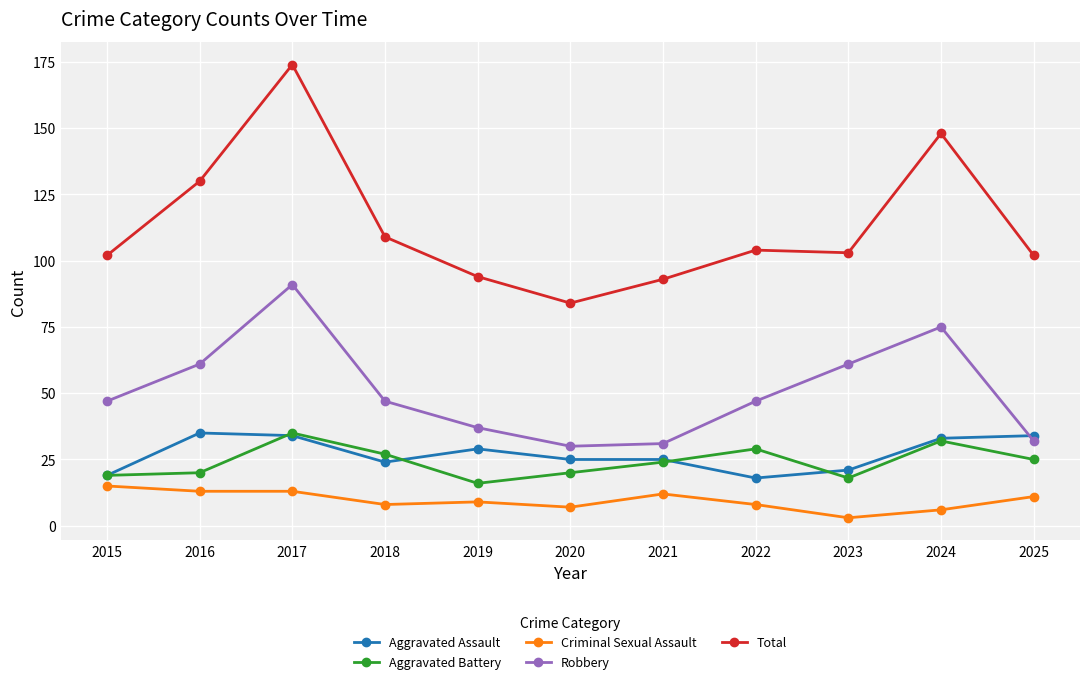

At which category does the chart reach its peak across all series?

2017